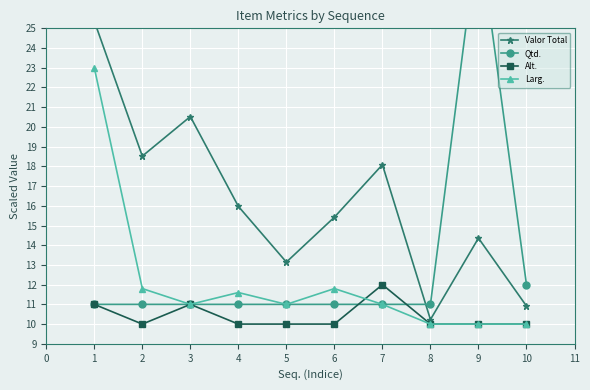

In Valor Total, how many points are lower than both neighbors (excluding endpoints)?

3